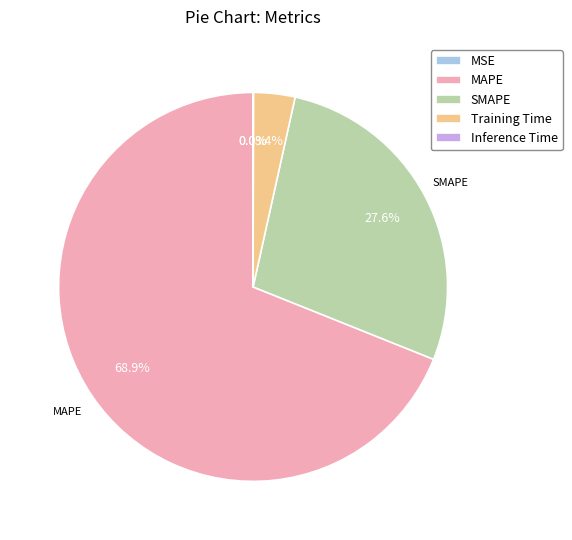

Which slice is the largest?

MAPE